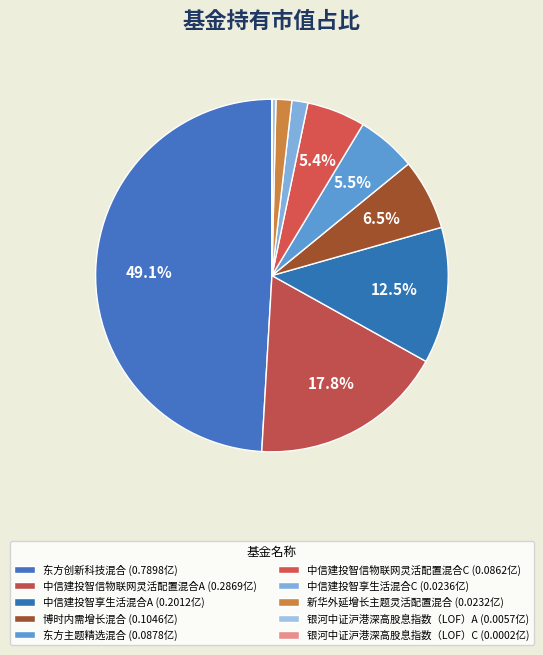

How much of the chart is everything except 新华外延增长主题灵活配置混合?

98.6%